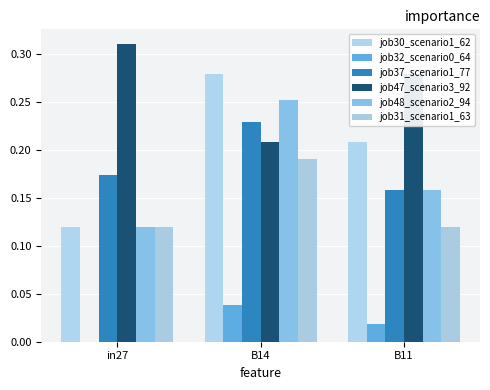

True or false: job31_scenario1_63 has a value of 0.3 at B14.

False